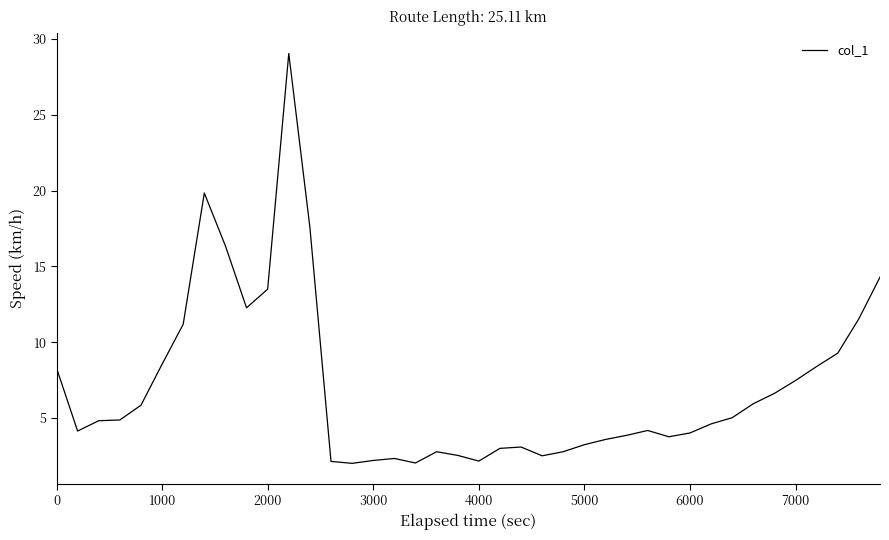

What is the minimum value shown in the chart?

2.0